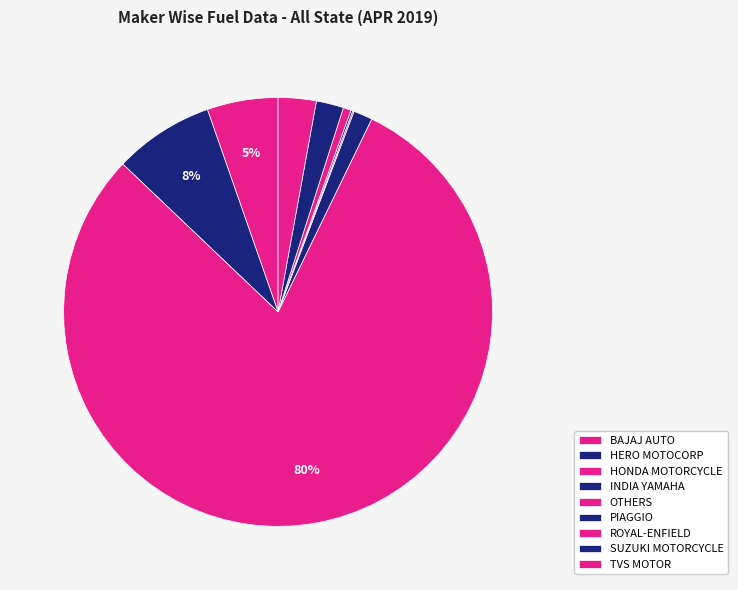

Rank the categories by value from highest to lowest.

HONDA MOTORCYCLE AND SCOOTER INDIA, HERO MOTOCORP LTD, BAJAJ AUTO LTD, TVS MOTOR COMPANY LTD, SUZUKI MOTORCYCLE INDIA PVT LTD, INDIA YAMAHA MOTOR PVT LTD, ROYAL-ENFIELD (UNIT OF EICHER LTD), PIAGGIO VEHICLES PVT LTD, OTHERS